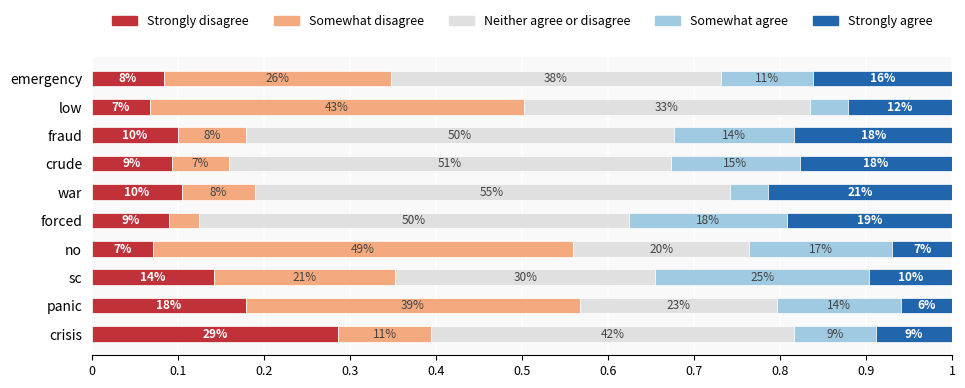

How many Somewhat agree values are between 0 and 1?

10